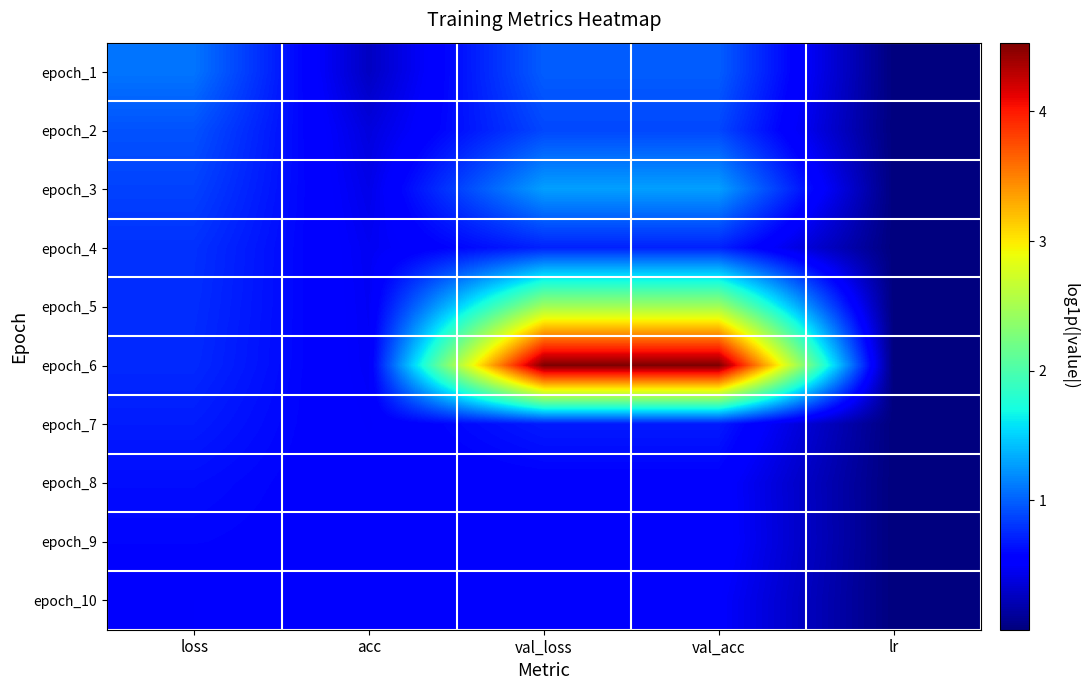

What is the total value across all series at acc?

4.7